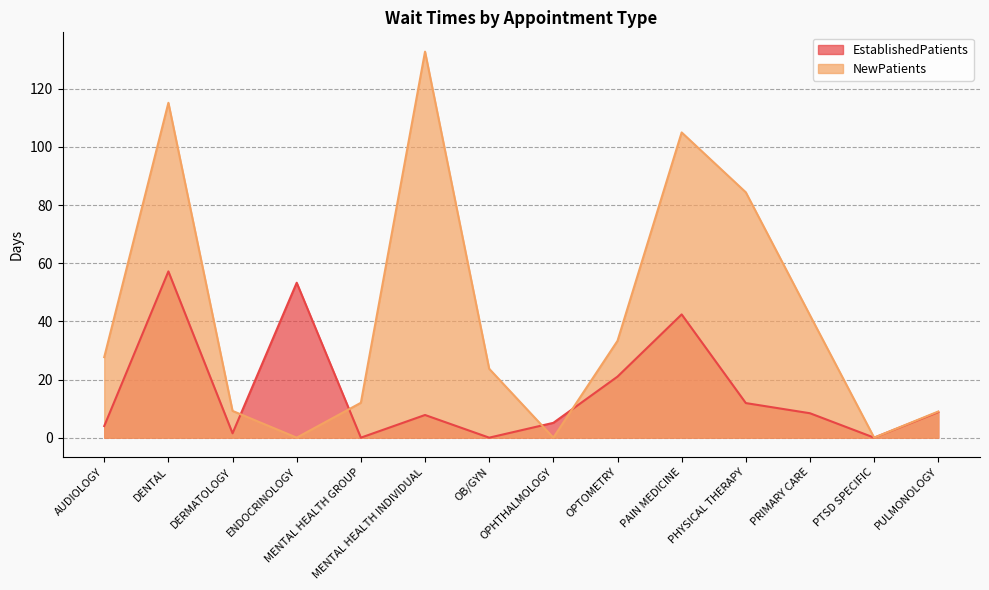

Reading left to right, extract all data points from this chart.

EstablishedPatients: AUDIOLOGY=4.0	DENTAL=57.2	DERMATOLOGY=1.5	ENDOCRINOLOGY=53.3	MENTAL HEALTH GROUP=0.0	MENTAL HEALTH INDIVIDUAL=7.8	OB/GYN=0.0	OPHTHALMOLOGY=5.1	OPTOMETRY=21.0	PAIN MEDICINE=42.4	PHYSICAL THERAPY=11.9	PRIMARY CARE=8.4	PTSD SPECIFIC=0.0	PULMONOLOGY=8.8
NewPatients: AUDIOLOGY=27.7	DENTAL=115.2	DERMATOLOGY=9.2	ENDOCRINOLOGY=0.0	MENTAL HEALTH GROUP=12.0	MENTAL HEALTH INDIVIDUAL=132.8	OB/GYN=23.7	OPHTHALMOLOGY=0.0	OPTOMETRY=33.3	PAIN MEDICINE=105.0	PHYSICAL THERAPY=84.4	PRIMARY CARE=42.1	PTSD SPECIFIC=0.0	PULMONOLOGY=9.0